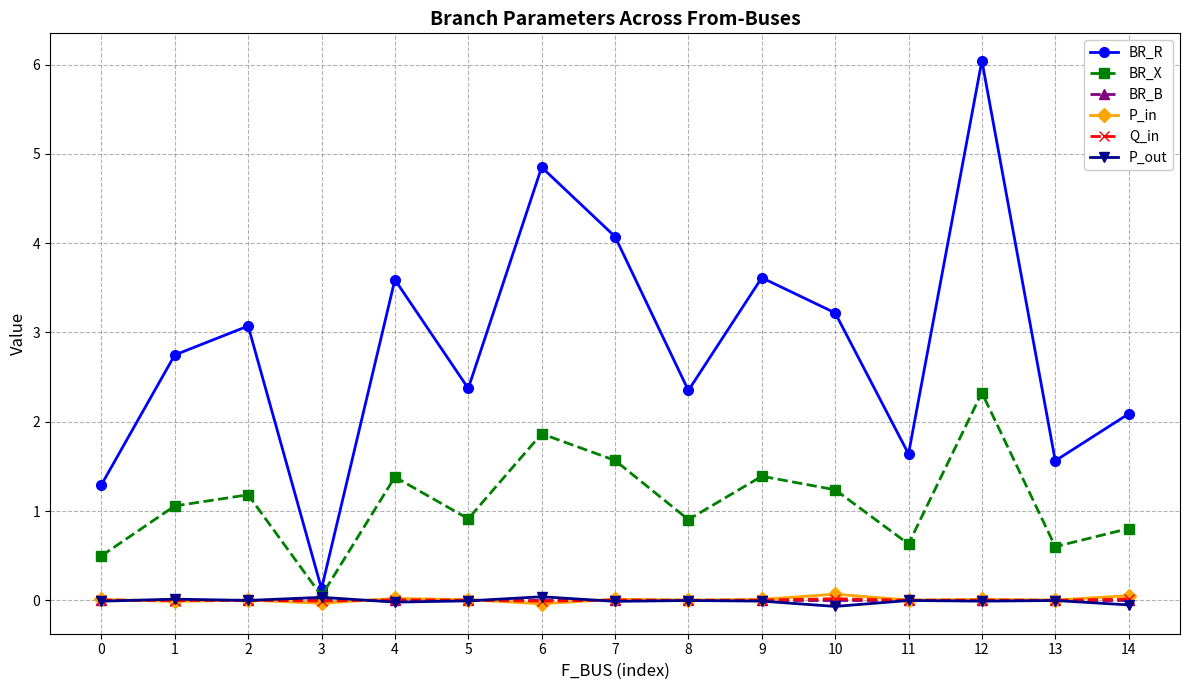

How many values in the BR_X series exceed 1?

8